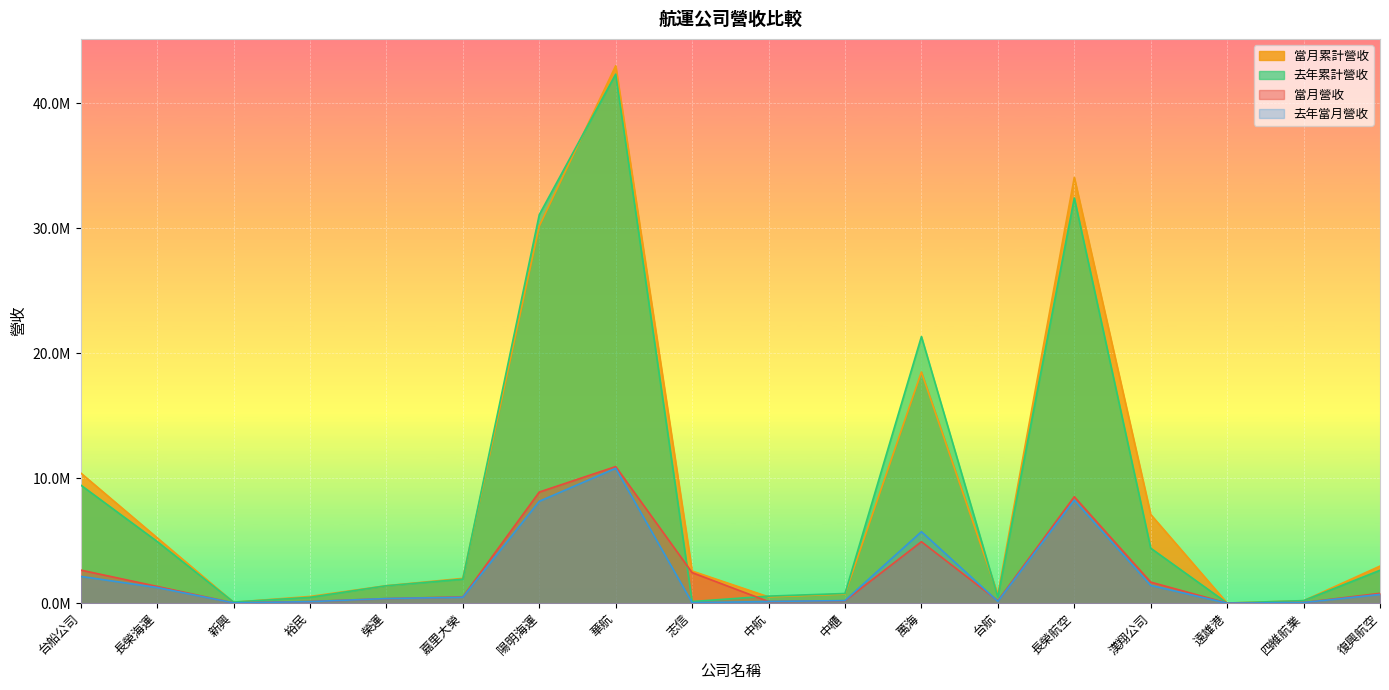

How many lines are shown in the chart?

4